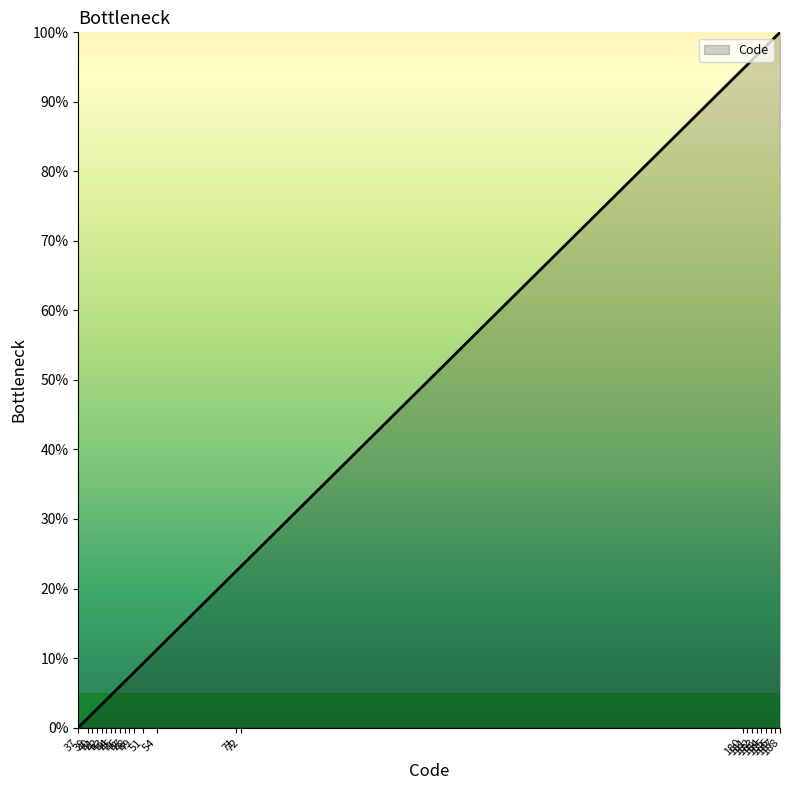

What is the difference between the maximum and minimum values?

100.0